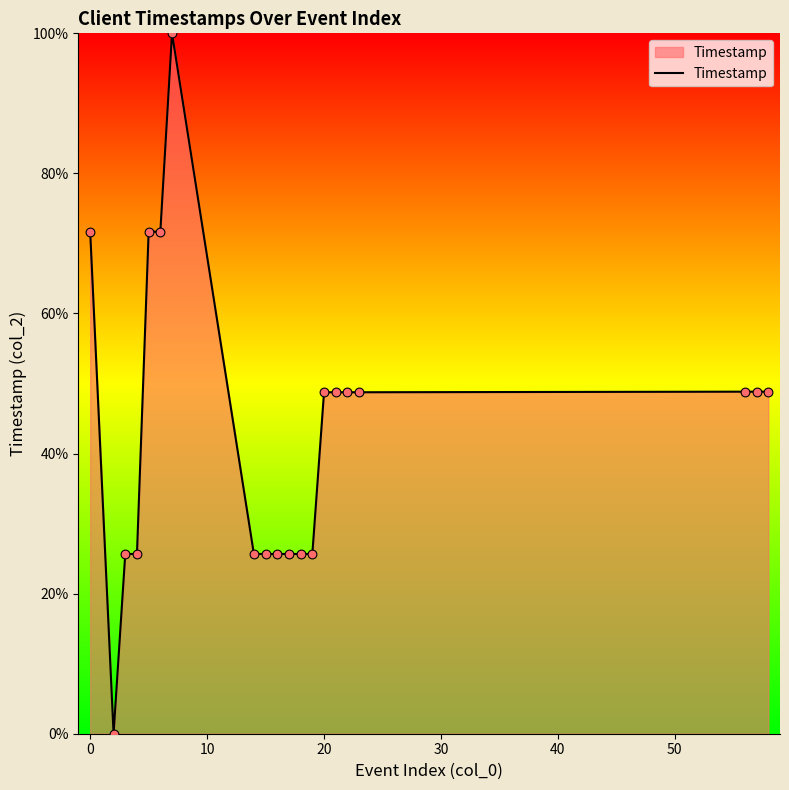

What is the difference between the maximum and minimum values?

100.0